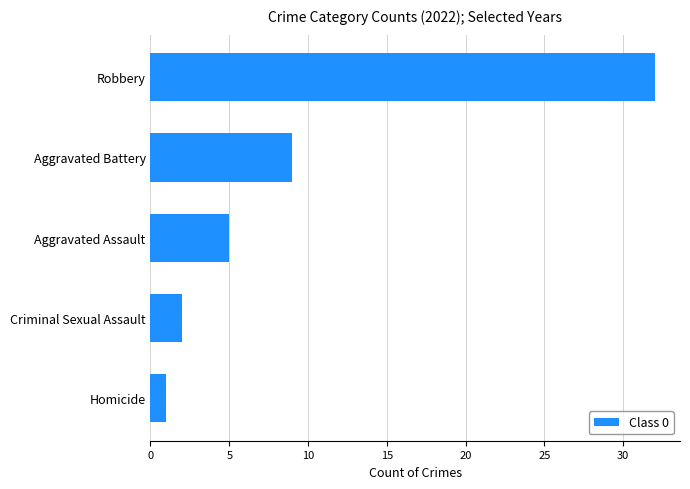

Reading top to bottom, what are all the values shown in this chart?

32	9	5	2	1